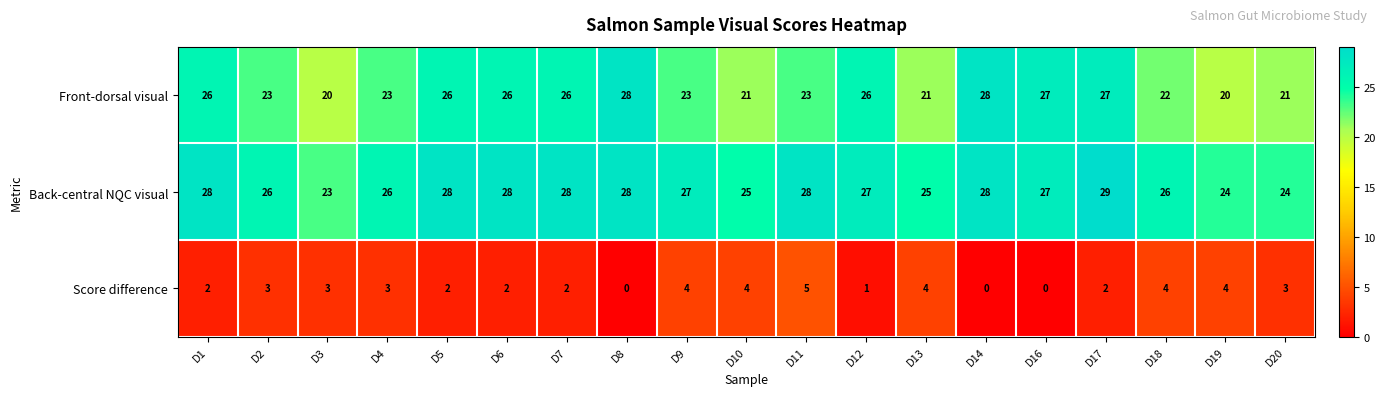

Is it true that Back-central NQC visual equals 42 at D2?

False